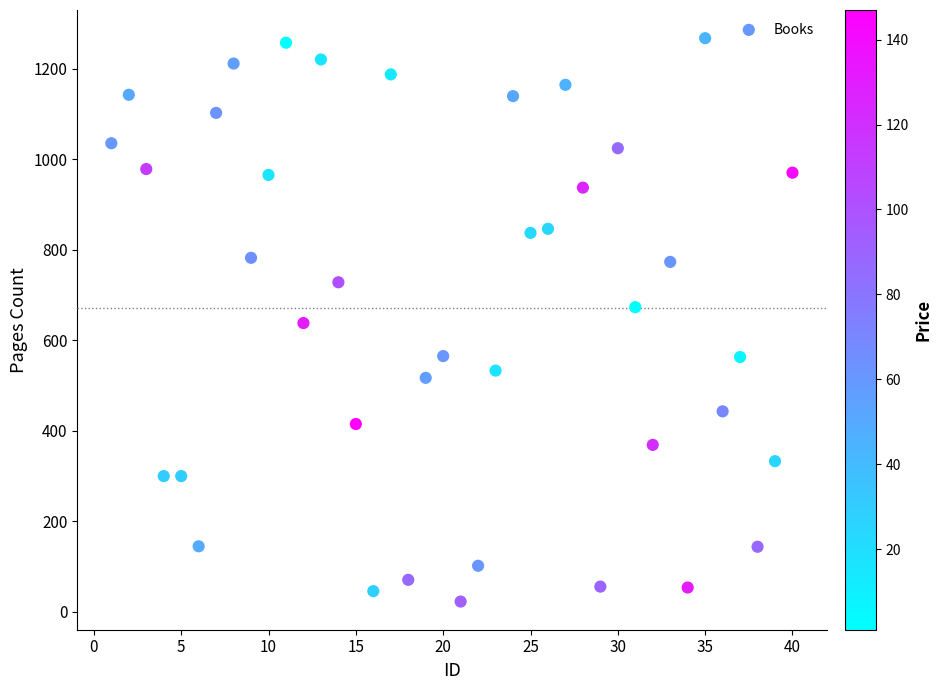

What is the range of X values (max minus min)?

39